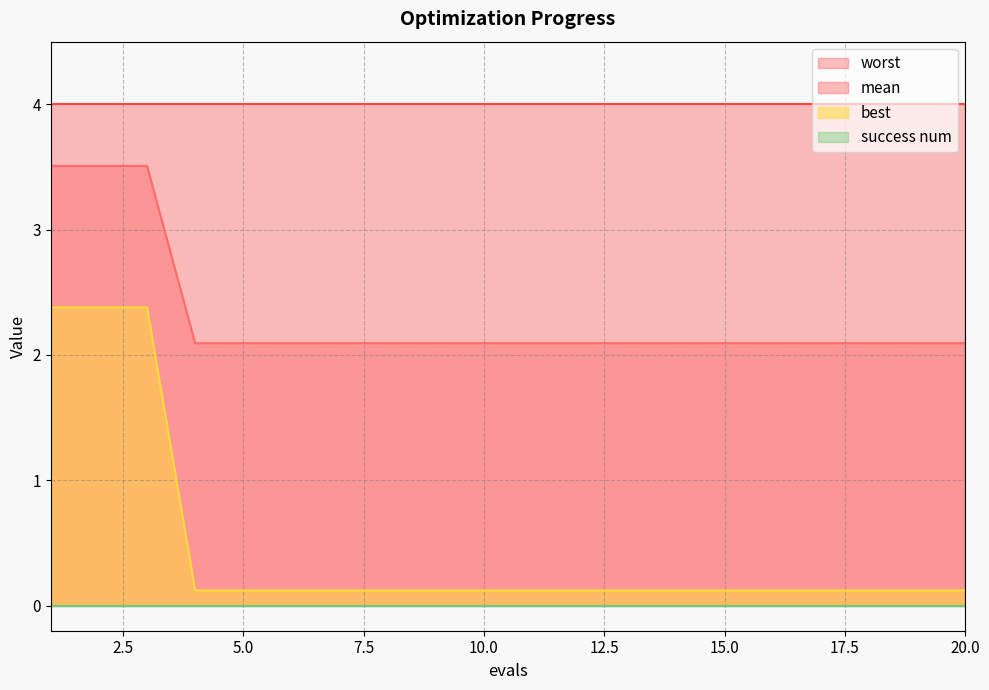

Which series has the largest range (max minus min)?

best